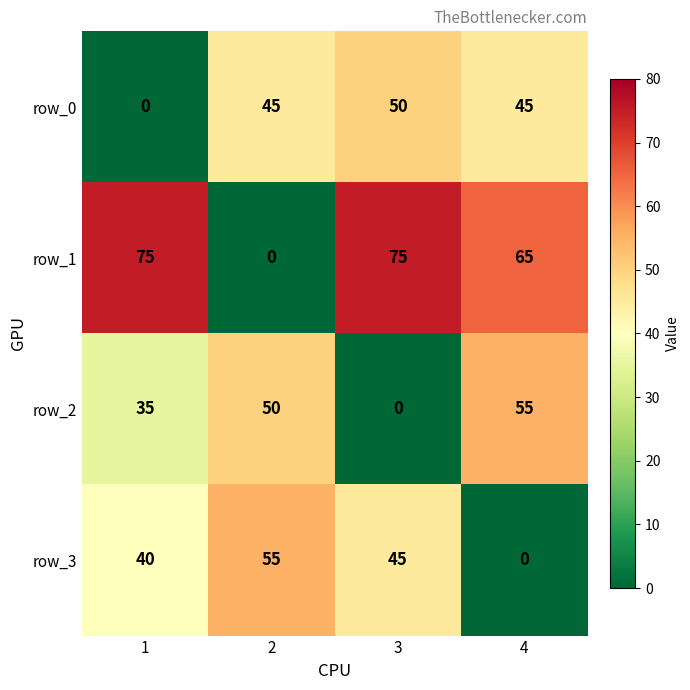

Is the value of row_2 at 2 greater than the value of row_3 at 2?

No